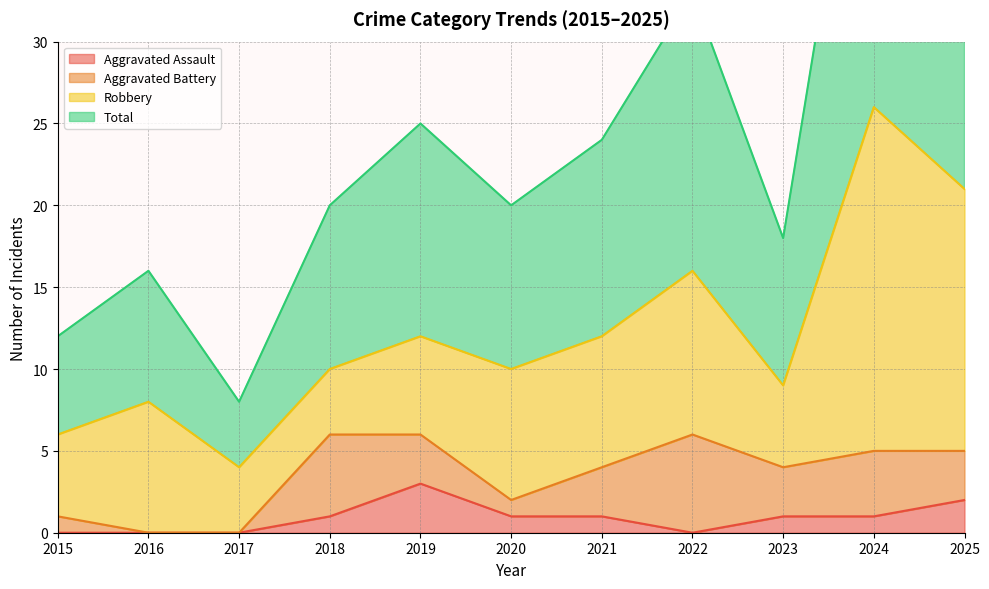

True or false: Total and Aggravated Assault cross at least once.

False